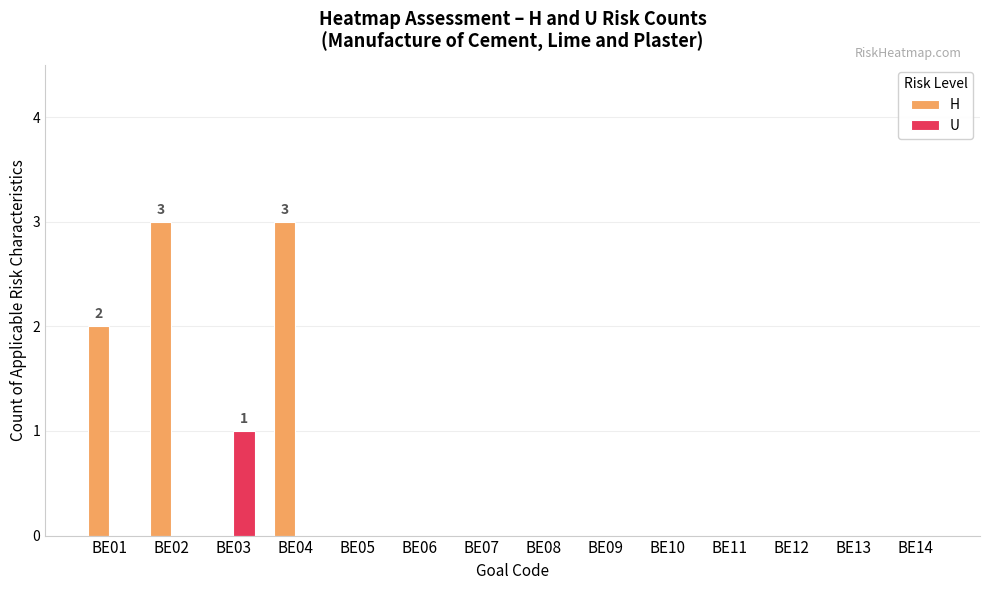

Is it true that U equals 1 at BE02?

False